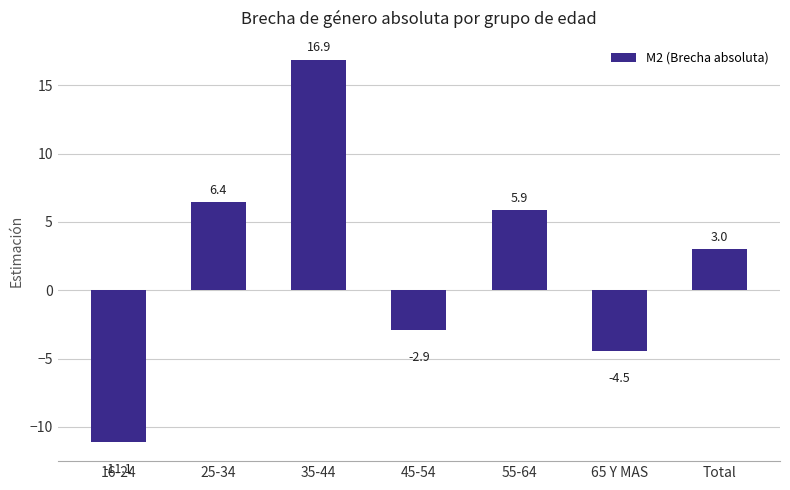

What is the approximate value at 55-64?

5.9